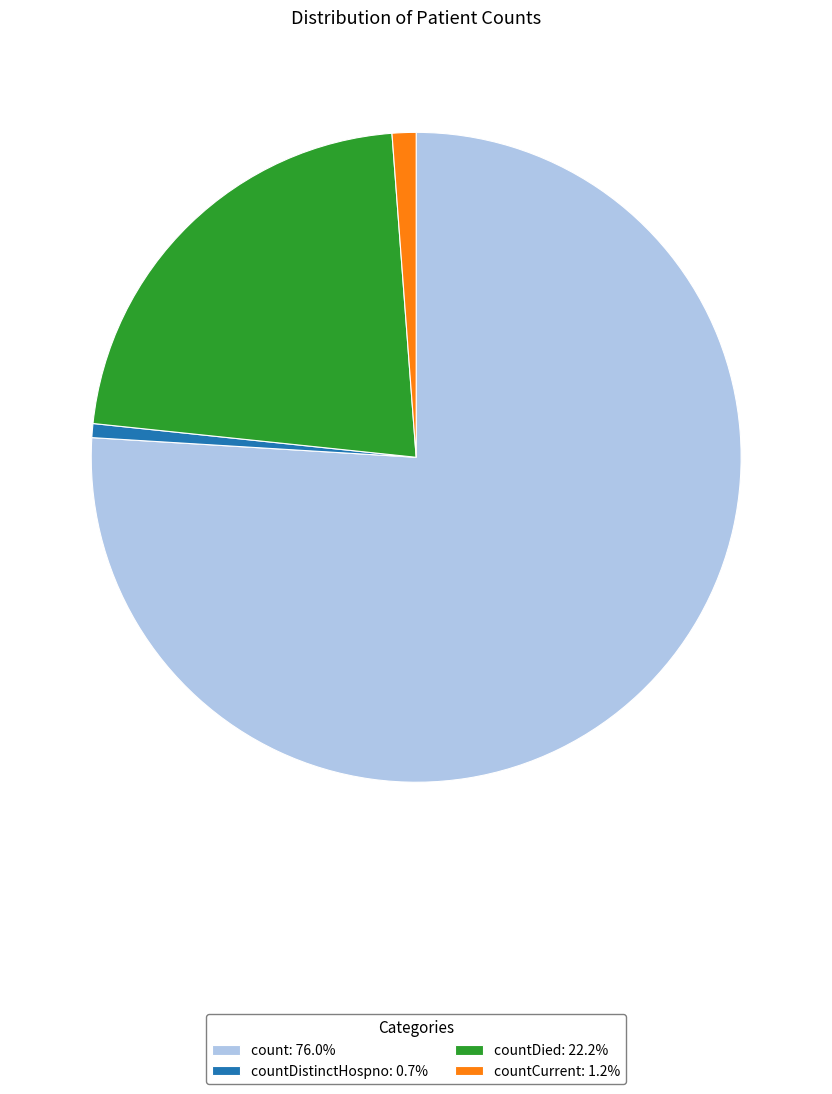

Is there any slice that represents more than half of the pie?

Yes